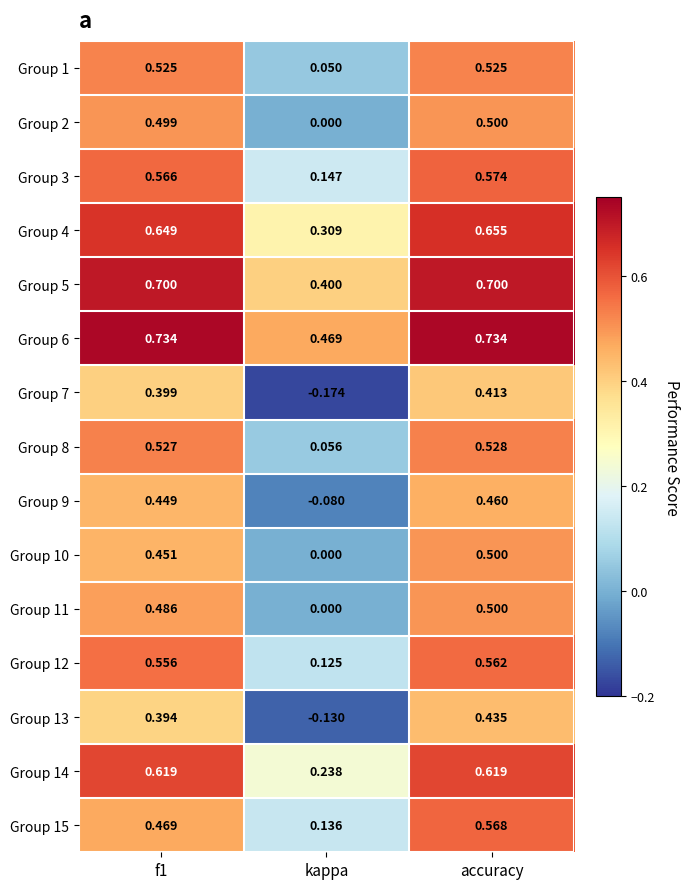

At which label is Group 3 closest to 0?

kappa